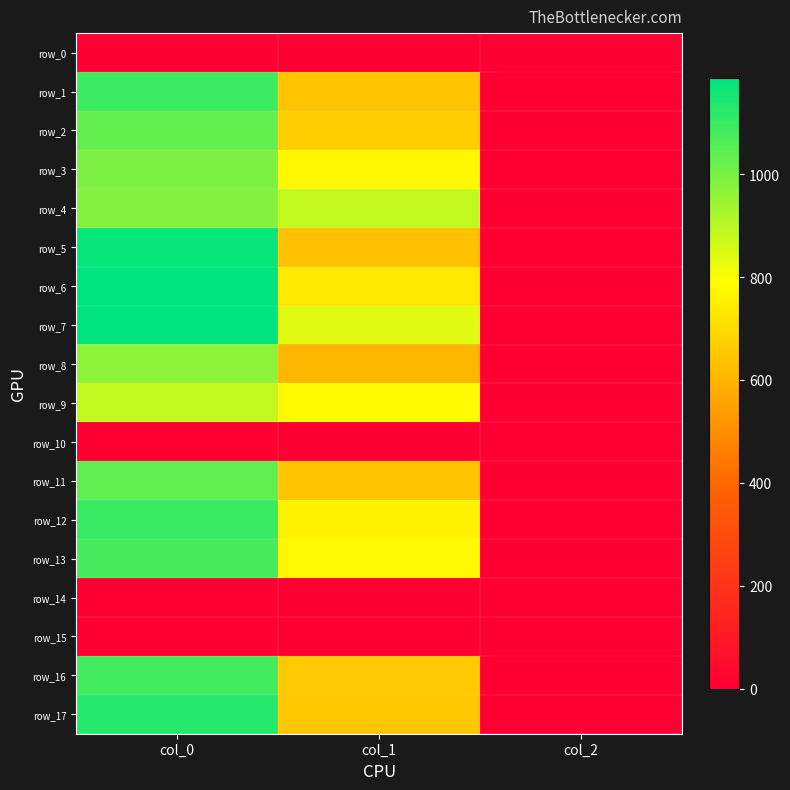

Is it true that row_10 equals 0.0 at col_1?

True